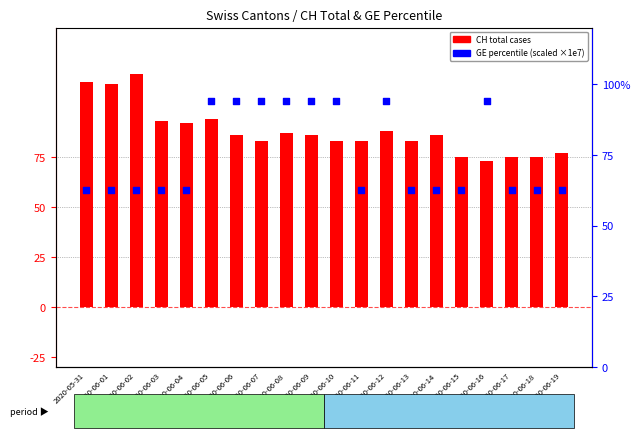

Which series has the largest total across all categories?

CH (total cases)